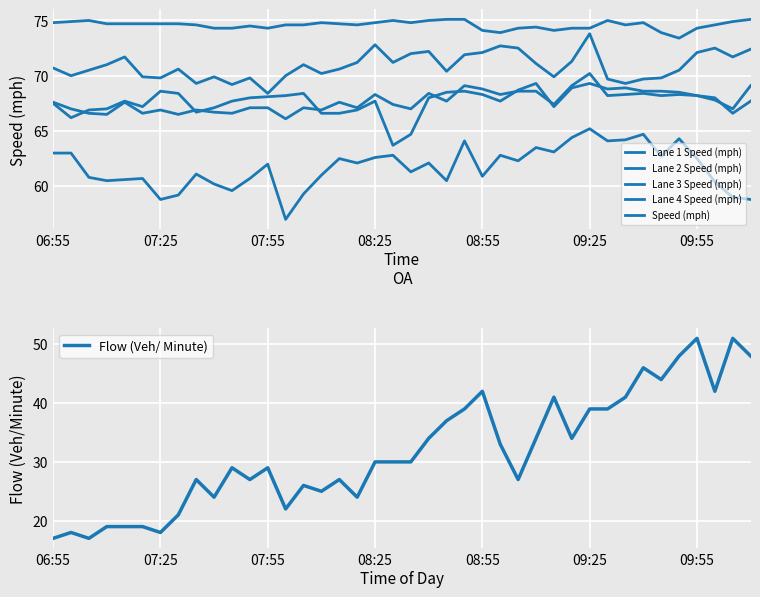

What is the sum of all Lane 4 Speed (mph) values?

2468.4